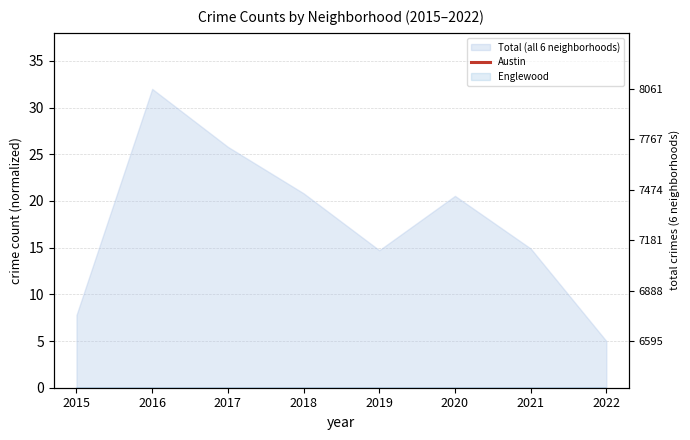

Where is the first local minimum?

2019